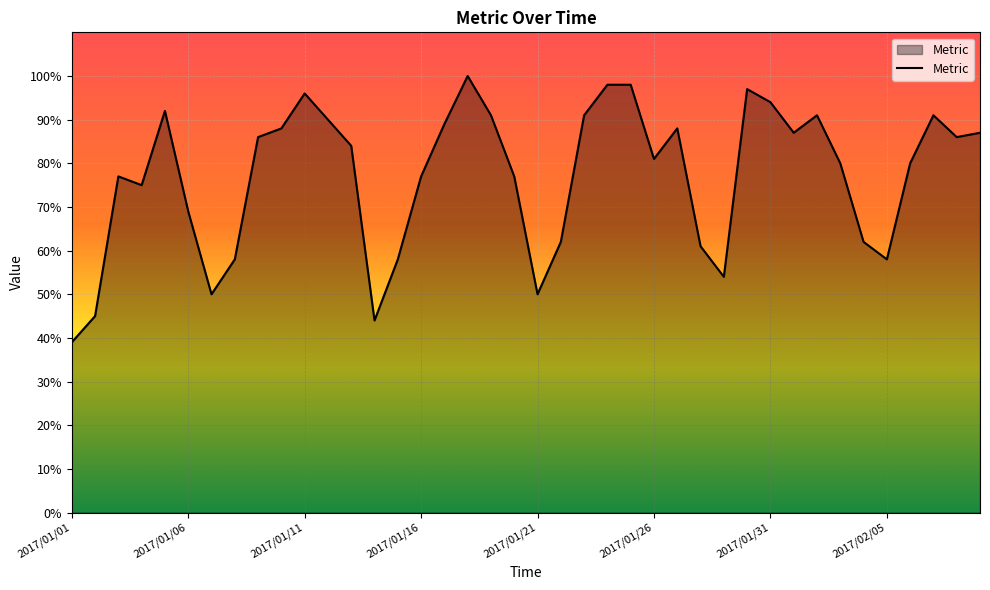

How many interior local valleys (lower than both neighbors) does the data have?

9